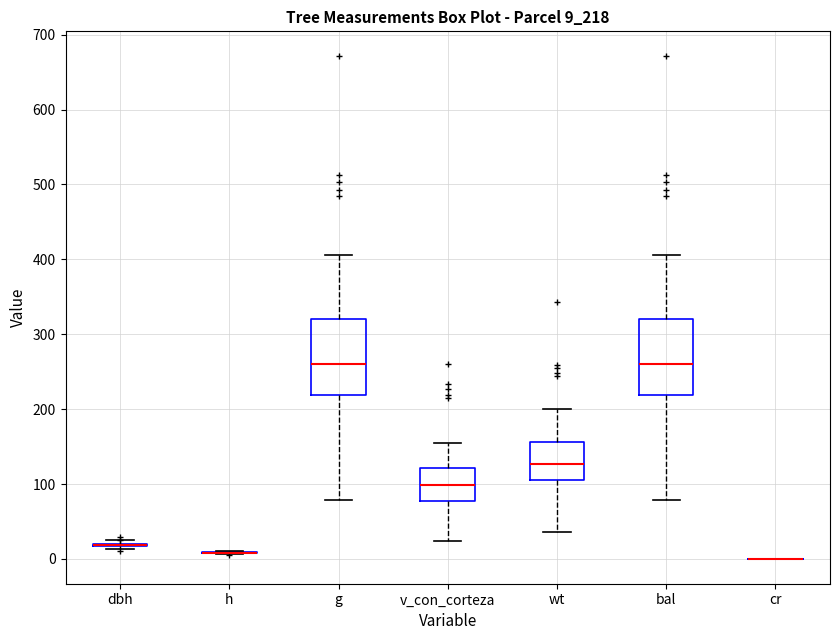

Reading left to right, read every box against the y-axis: the position of its median line, the range the box covers, and the ends of its whiskers. The values are not printed on the chart, so give them approximately, as read against the axis.

dbh: box collapsed to a line at 20, whiskers 10 to 30
h: box collapsed to a line at 10, whiskers 10 to 10
g: median 260, box 220 to 320, whiskers 80 to 410
v_con_corteza: median 100, box 80 to 120, whiskers 20 to 150
wt: median 130, box 100 to 160, whiskers 40 to 200
bal: median 260, box 220 to 320, whiskers 80 to 410
cr: box collapsed to a line at 0, whiskers 0 to 0